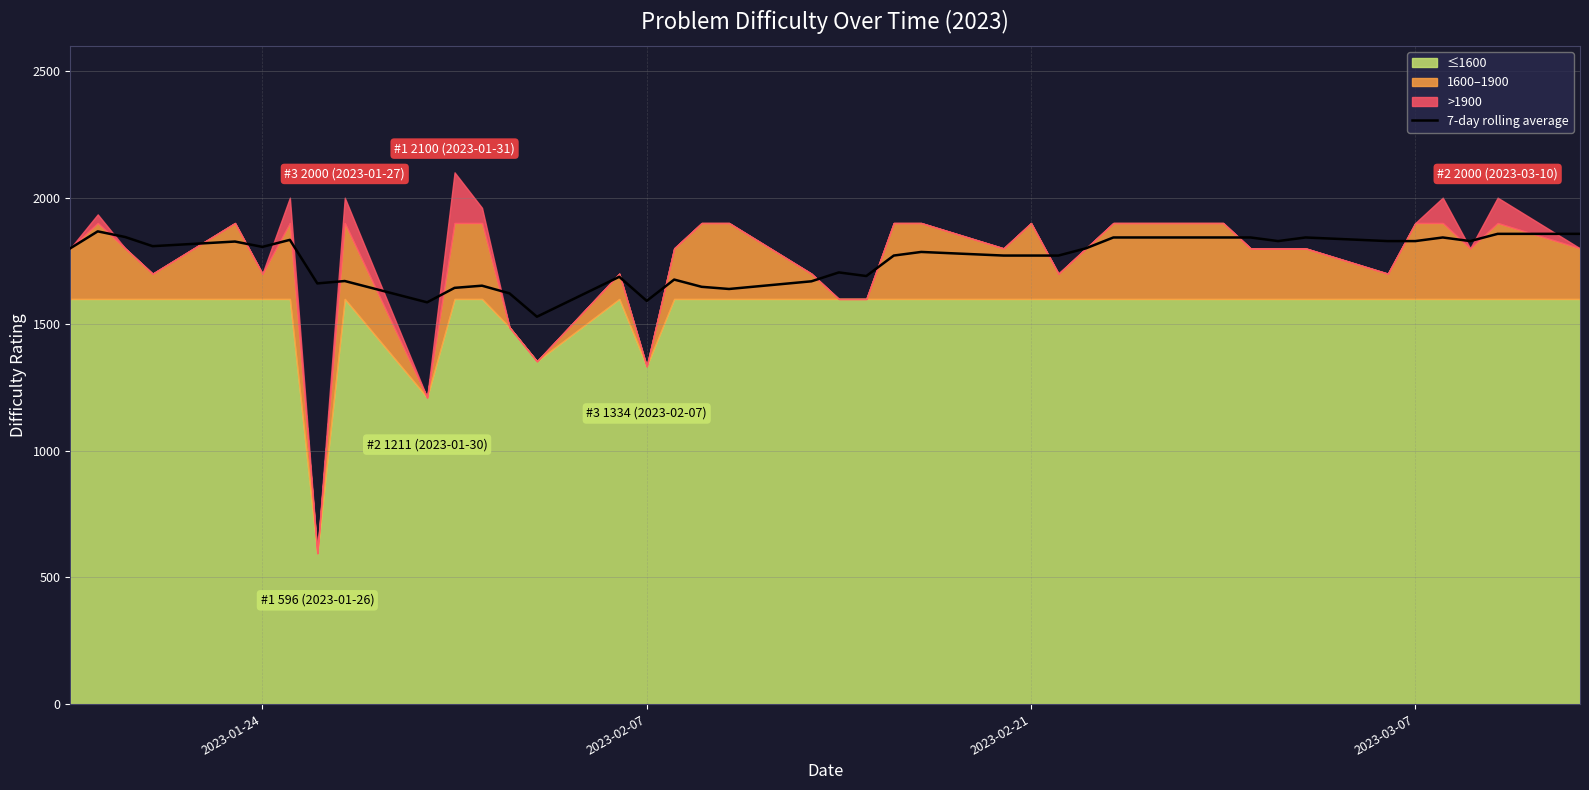

How many lines are shown in the chart?

1